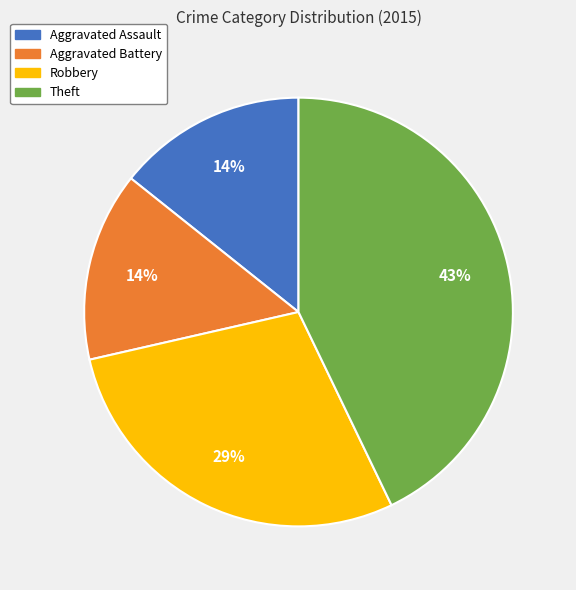

Do Aggravated Assault and Aggravated Battery together represent more than half of the pie?

No